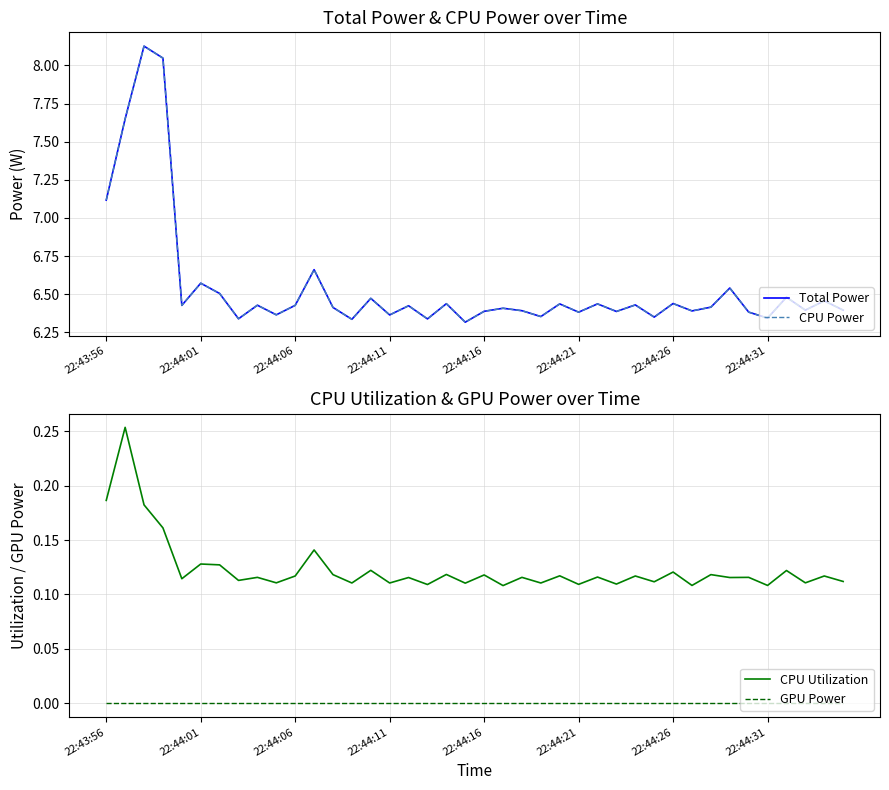

True or false: GPU Power and CPU Utilization cross at least once.

False